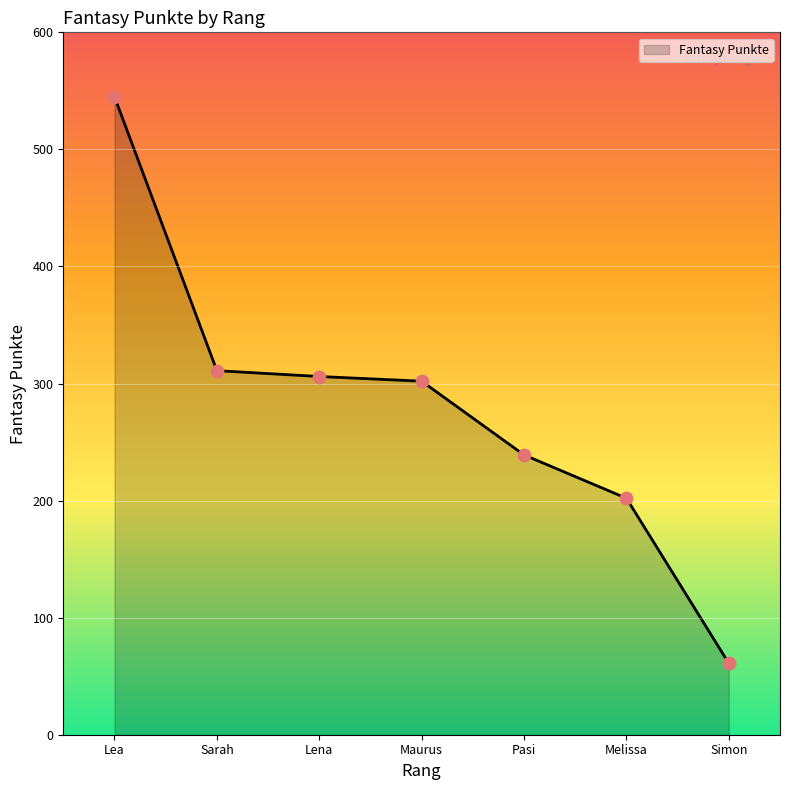

What is the change in value from Maurus to Simon?

-241